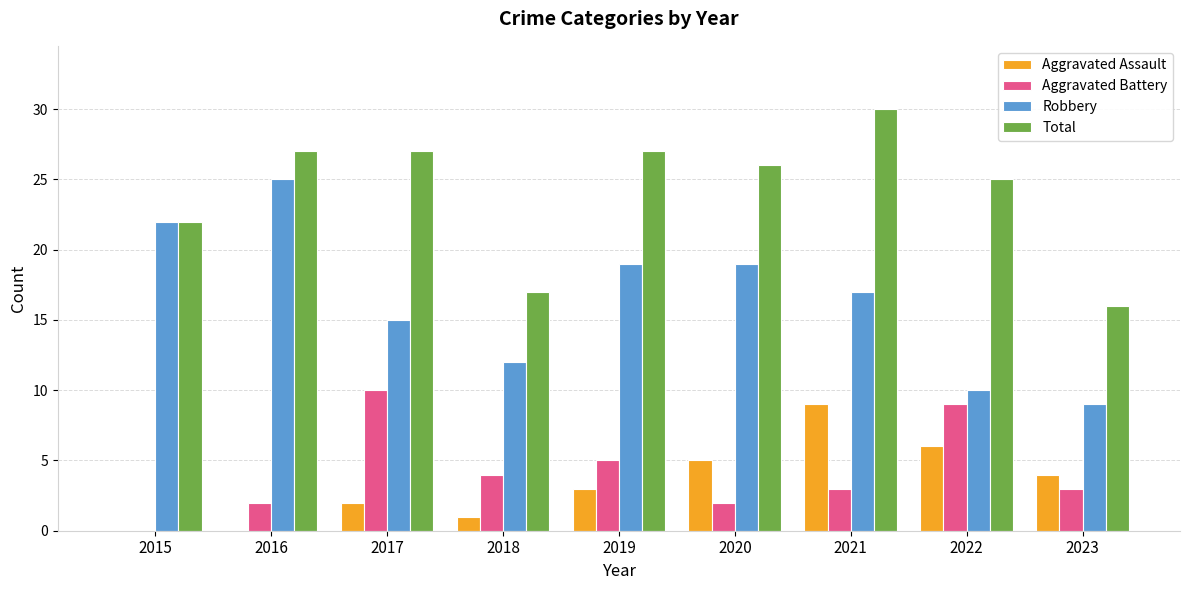

What is the maximum value shown in the chart?

30